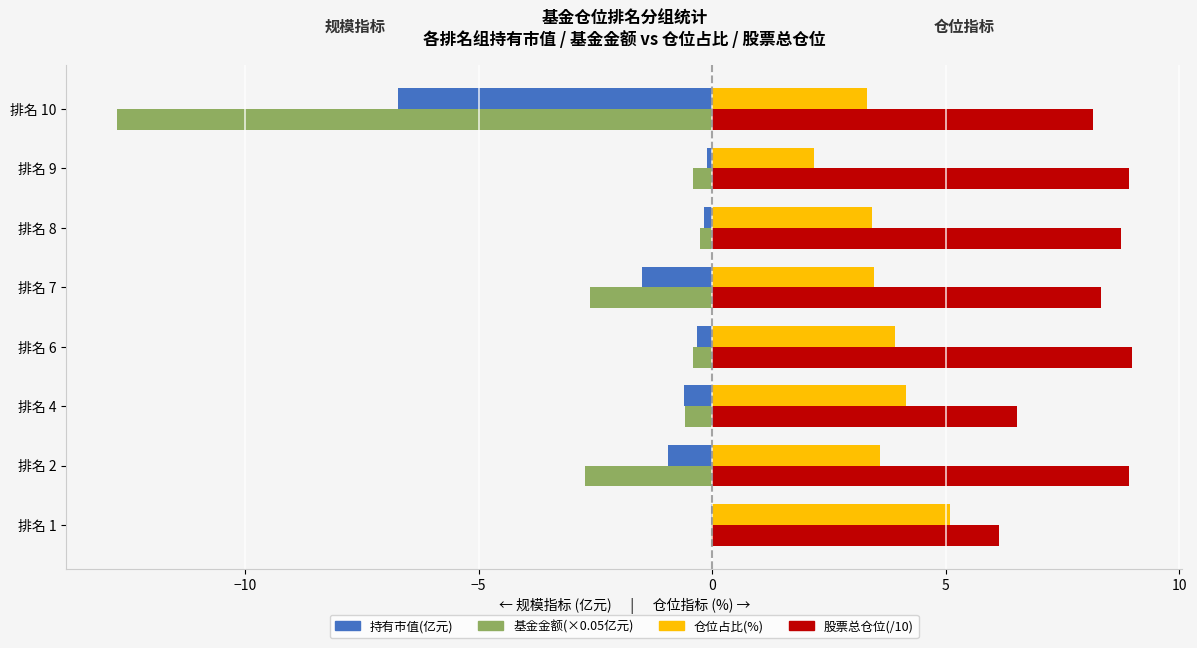

Where is 持有市值(亿元) nearest to the value -3?

排名 7